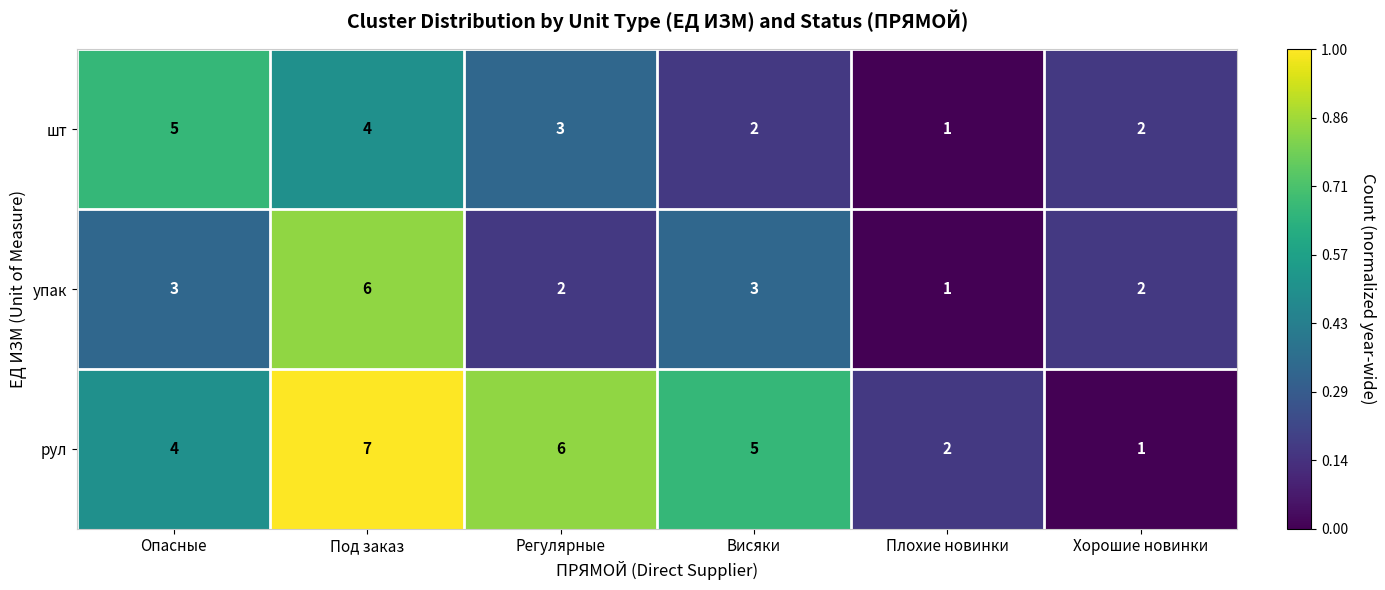

Which series changed the most between Висяки and Плохие новинки?

рул